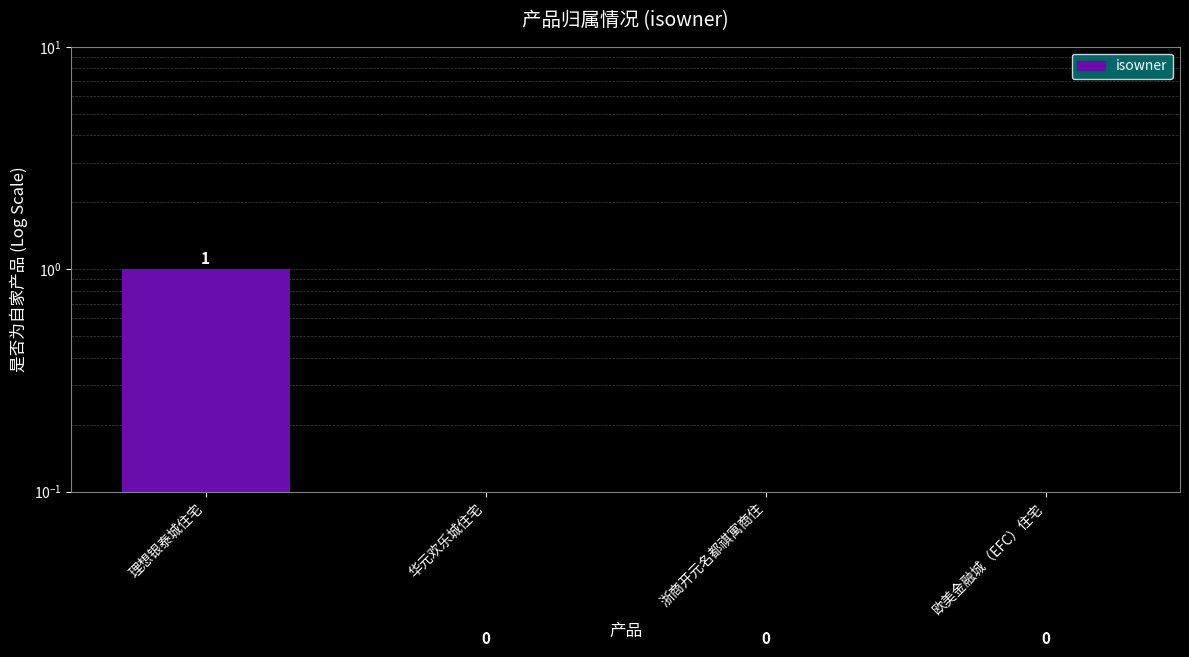

List the labels in order of value, smallest first.

华元欢乐城住宅, 浙商开元名都祺寓商住, 欧美金融城（EFC）住宅, 理想银泰城住宅